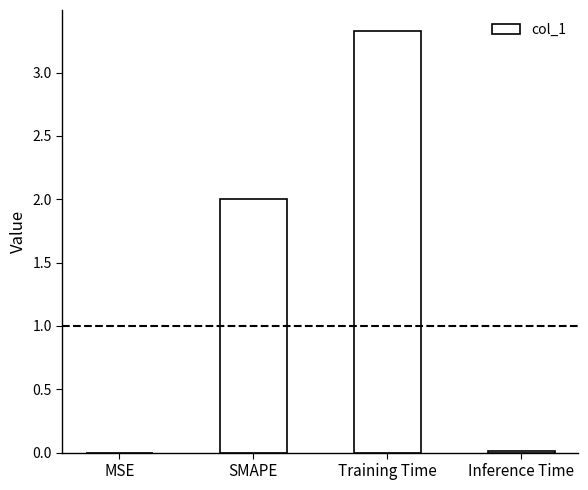

What is the change in value from SMAPE to Training Time?

+1.3